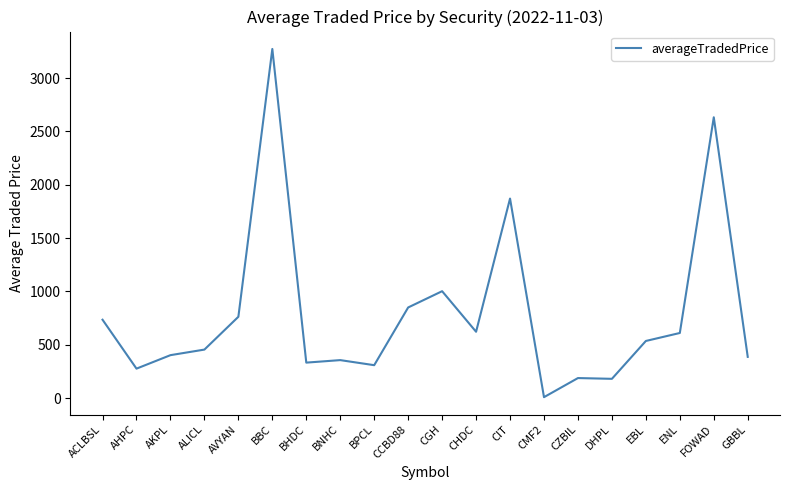

What is the maximum value shown in the chart?

3272.8